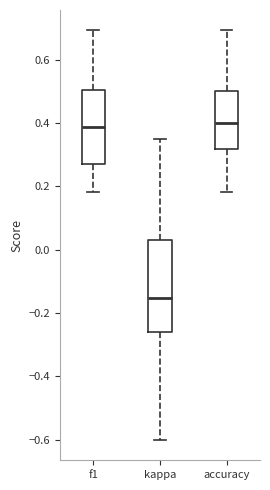

Which box is the tallest, from its lower edge to its upper edge?

kappa